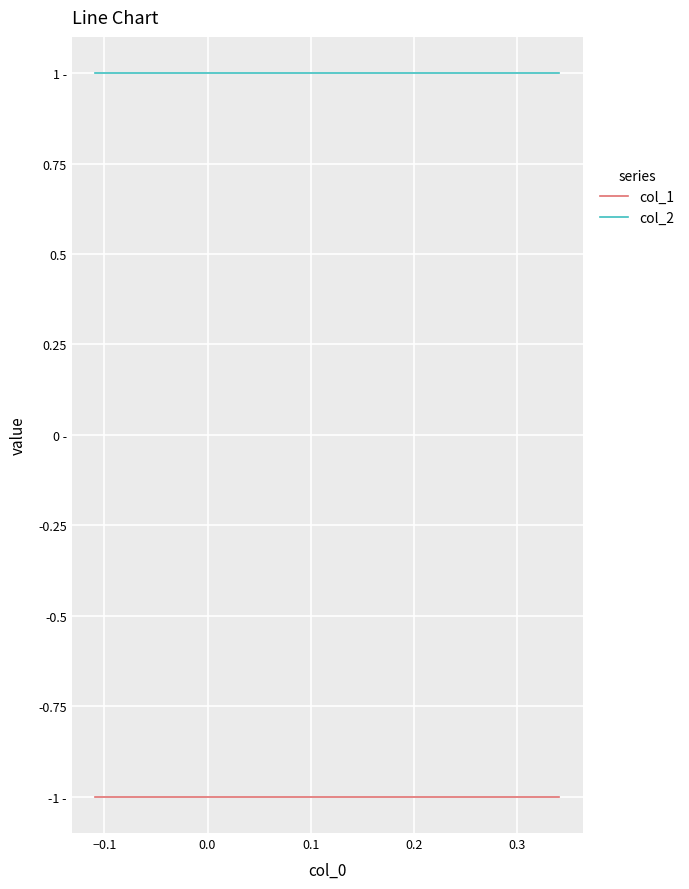

What are all the series names shown in the legend?

col_1, col_2